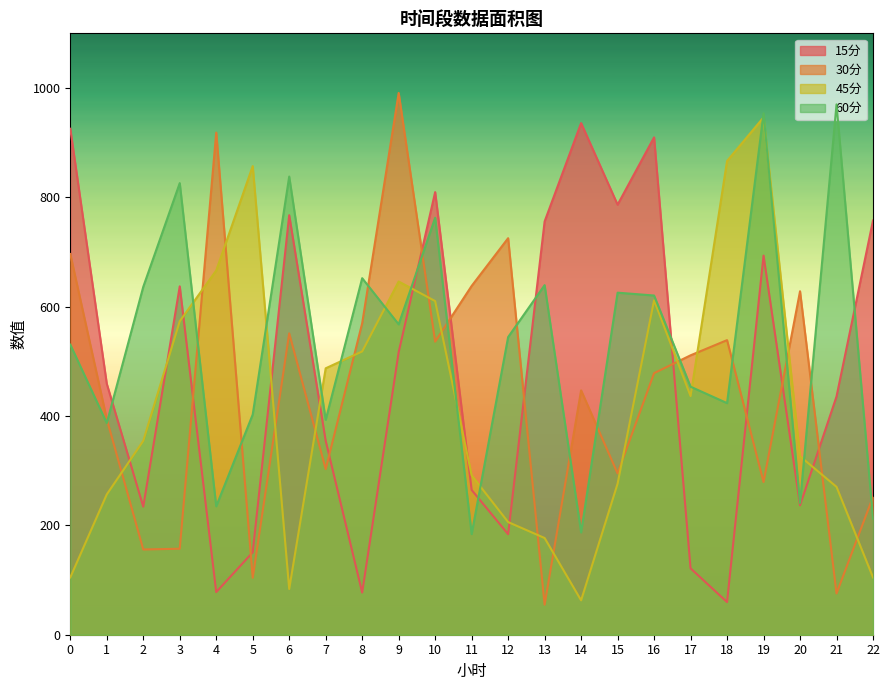

Reading left to right, extract all data points from this chart.

15分: 0=925.5	1=459.1	2=234.2	3=637.2	4=78.0	5=150.7	6=767.3	7=354.6	8=77.1	9=516.8	10=809.6	11=264.8	12=183.8	13=755.9	14=935.8	15=786.5	16=909.7	17=121.4	18=59.7	19=693.4	20=236.7	21=435.6	22=757.6
30分: 0=696.3	1=394.4	2=155.9	3=157.3	4=918.4	5=104.2	6=551.3	7=302.9	8=569.8	9=990.9	10=536.0	11=638.0	12=725.3	13=55.0	14=446.9	15=295.1	16=478.4	17=511.1	18=538.8	19=279.3	20=628.2	21=75.5	22=252.1
45分: 0=104.8	1=256.6	2=354.6	3=573.5	4=666.2	5=857.1	6=83.7	7=487.3	8=518.2	9=646.1	10=610.3	11=291.5	12=206.0	13=176.9	14=62.9	15=276.3	16=611.8	17=436.6	18=866.5	19=946.2	20=326.4	21=270.5	22=104.8
60分: 0=530.6	1=387.1	2=636.3	3=826.1	4=234.9	5=402.7	6=838.0	7=393.0	8=652.1	9=567.7	10=762.7	11=184.1	12=544.4	13=639.4	14=187.1	15=625.6	16=620.4	17=453.7	18=423.6	19=953.7	20=241.0	21=970.0	22=212.2